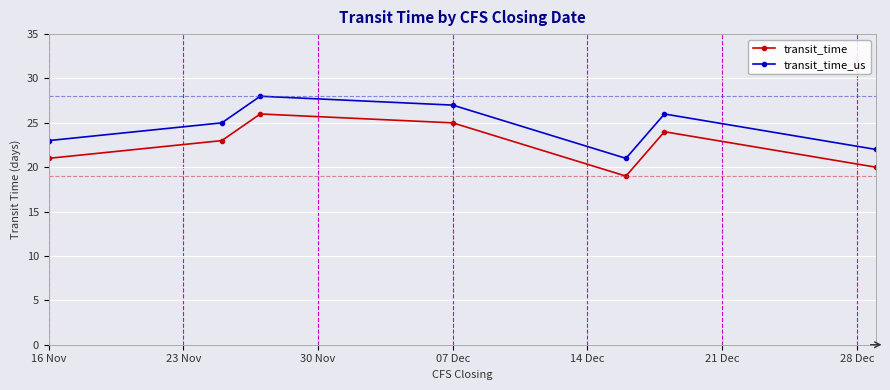

What is the maximum value shown in the chart?

28